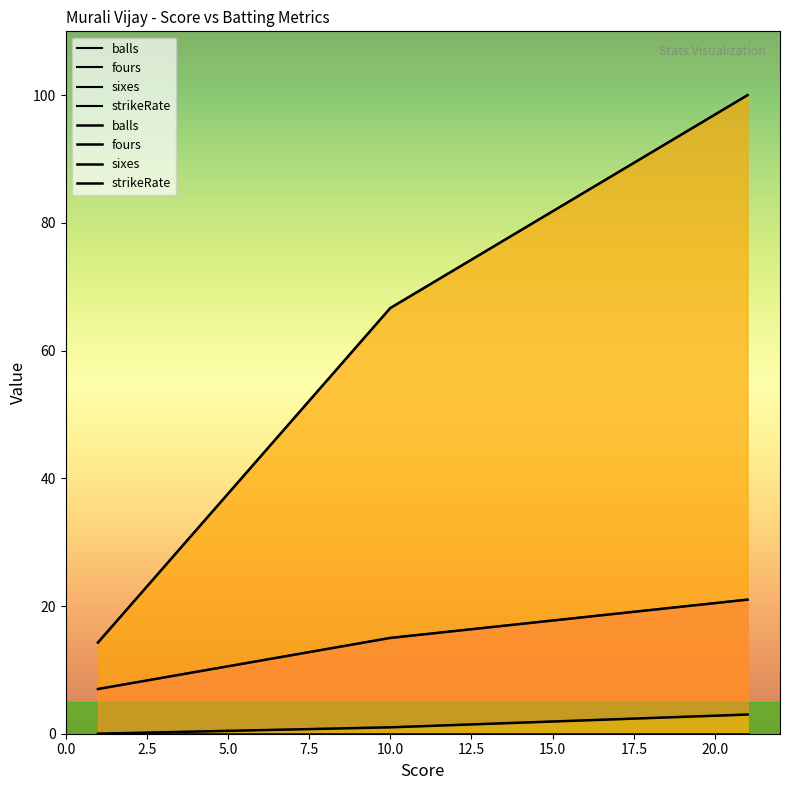

How many fours values are between 0 and 3?

3